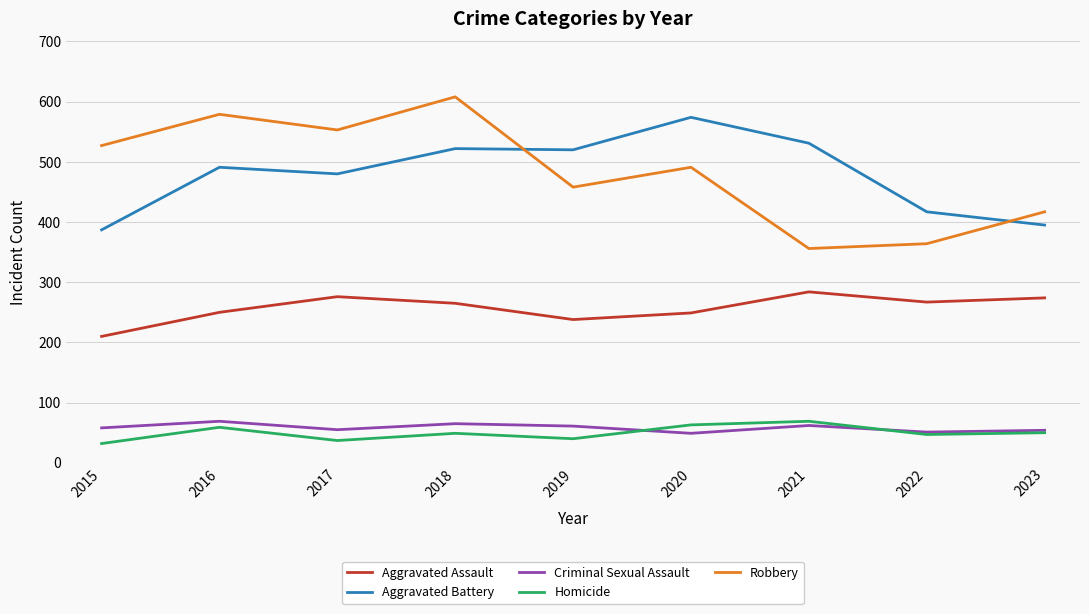

Is the value of Robbery at 2018 greater than the value of Aggravated Battery at 2017?

Yes